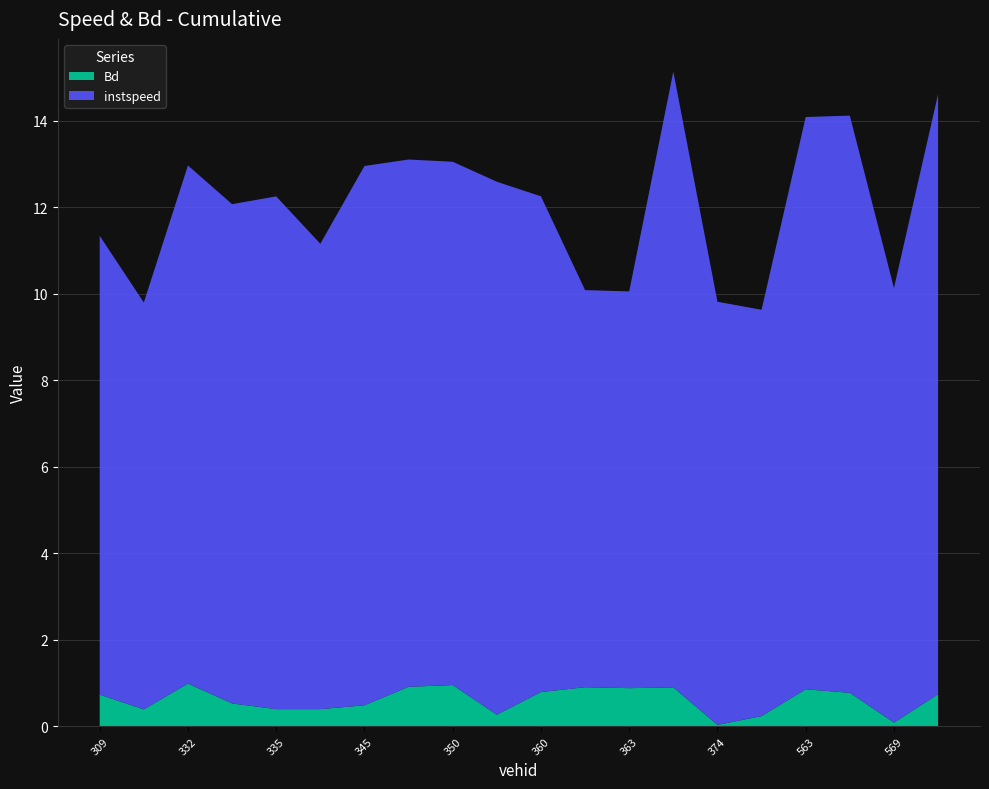

Reading left to right, what are all the values shown in this chart?

instspeed: 309=10.6	326=9.4	332=12.0	333=11.5	335=11.8	344=10.8	345=12.5	346=12.2	350=12.1	355=12.3	360=11.5	362=9.2	363=9.2	372=14.2	374=9.8	560=9.4	563=13.2	564=13.3	569=10.0	574=13.9
Bd: 309=0.7	326=0.4	332=1.0	333=0.5	335=0.4	344=0.4	345=0.5	346=0.9	350=1.0	355=0.3	360=0.8	362=0.9	363=0.9	372=0.9	374=0.0	560=0.2	563=0.9	564=0.8	569=0.1	574=0.7